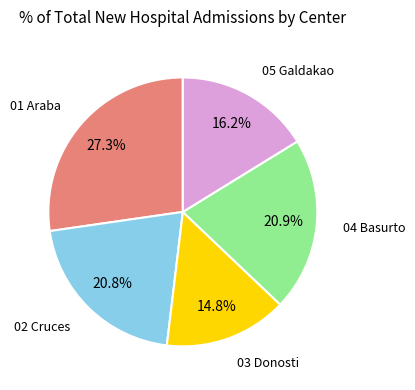

Does any single category account for the majority?

No